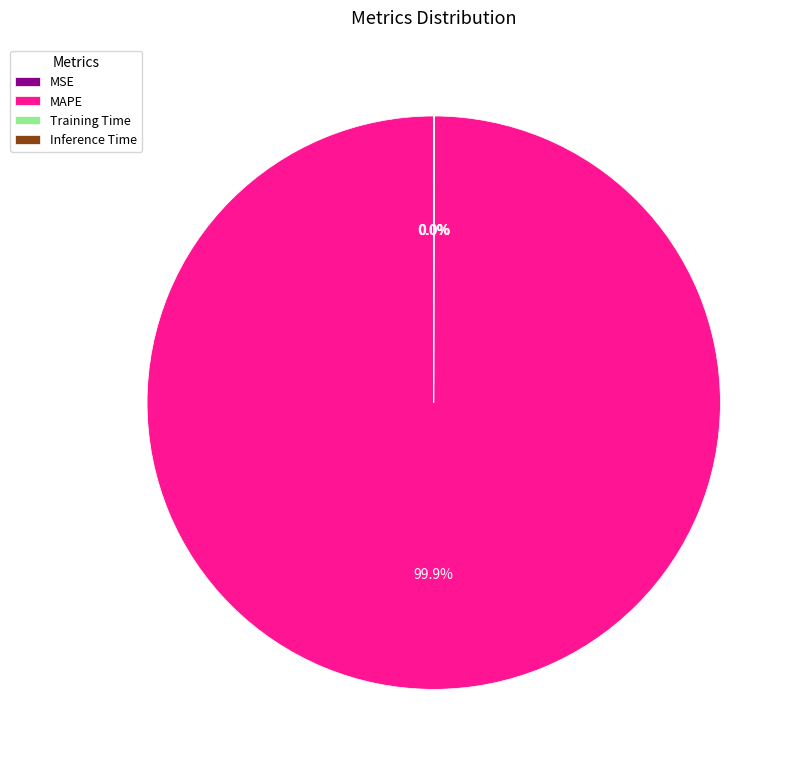

Which slice represents more than half of the pie?

MAPE